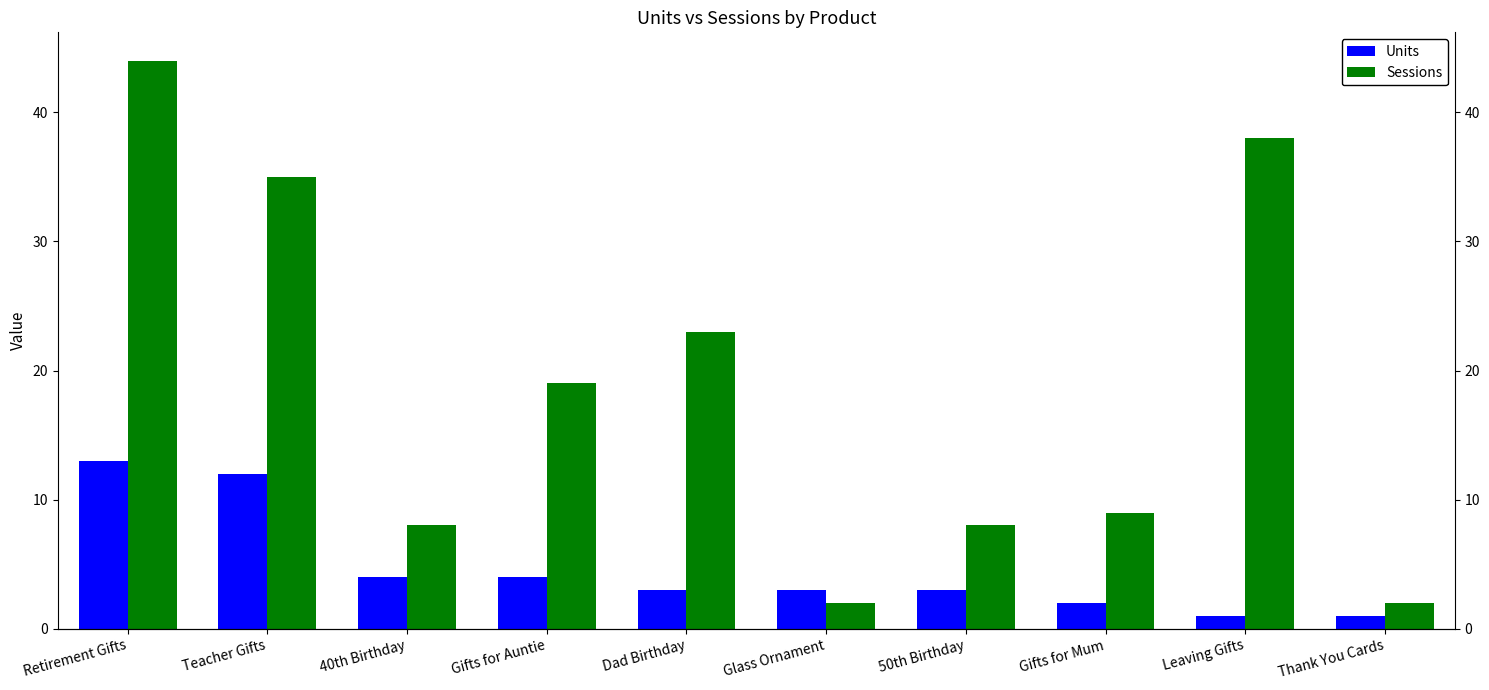

Which category has the lowest value across all series?

Leaving Gifts